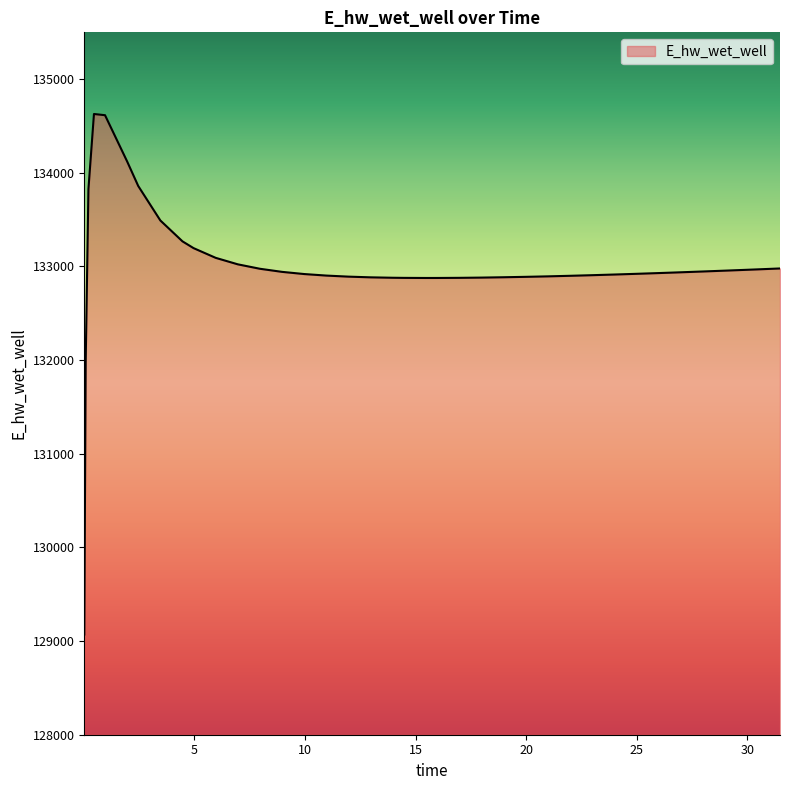

What is the difference between the maximum and minimum values?

5557.6